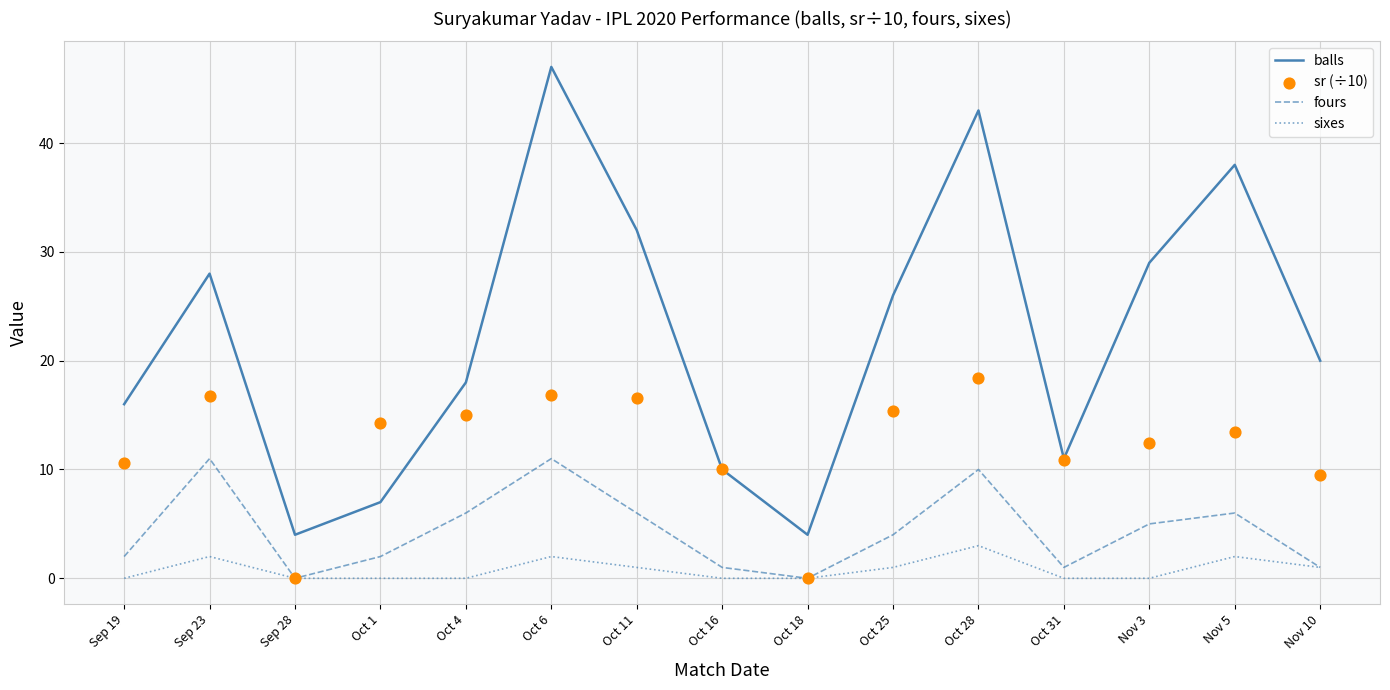

At how many categories does at least one series exceed 17?

9